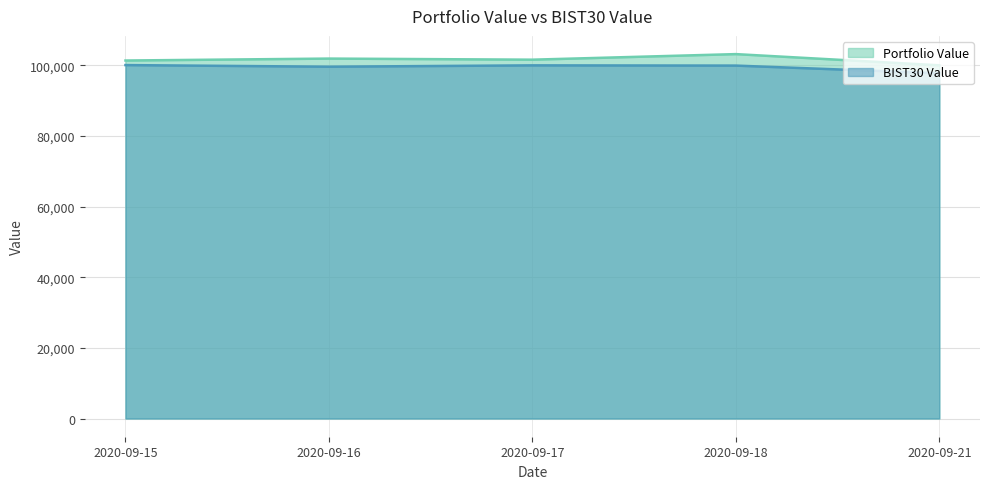

At which category is the sum across all series the highest?

2020-09-18